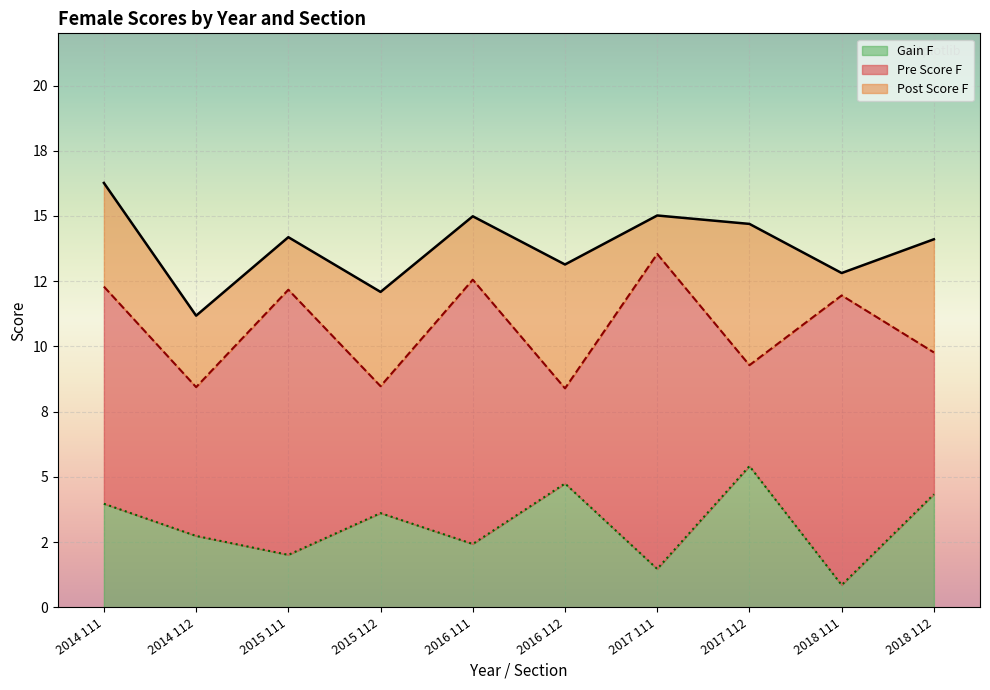

What is the difference between the Gain F values at 2015 111 and 2016 112?

2.7